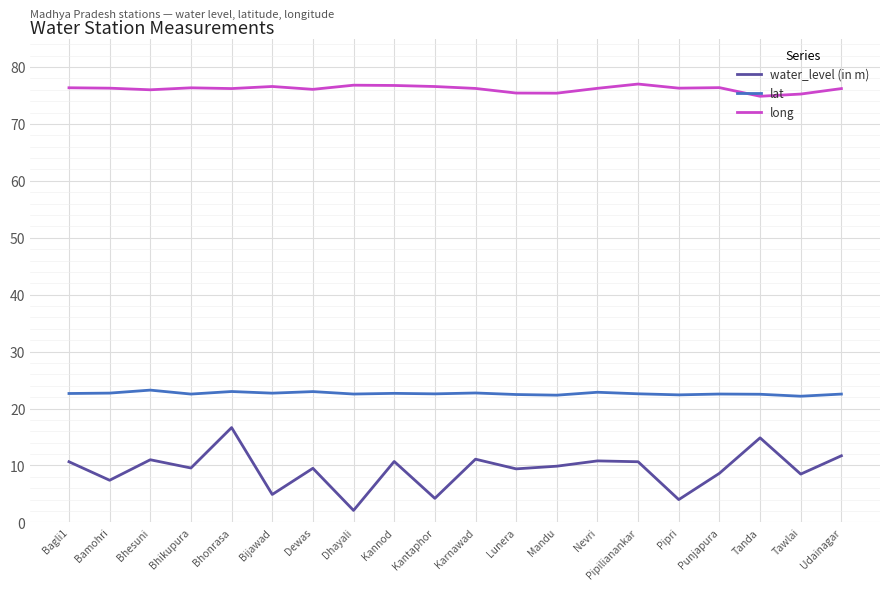

What is the difference between the second highest and second lowest values in the lat series?

0.6